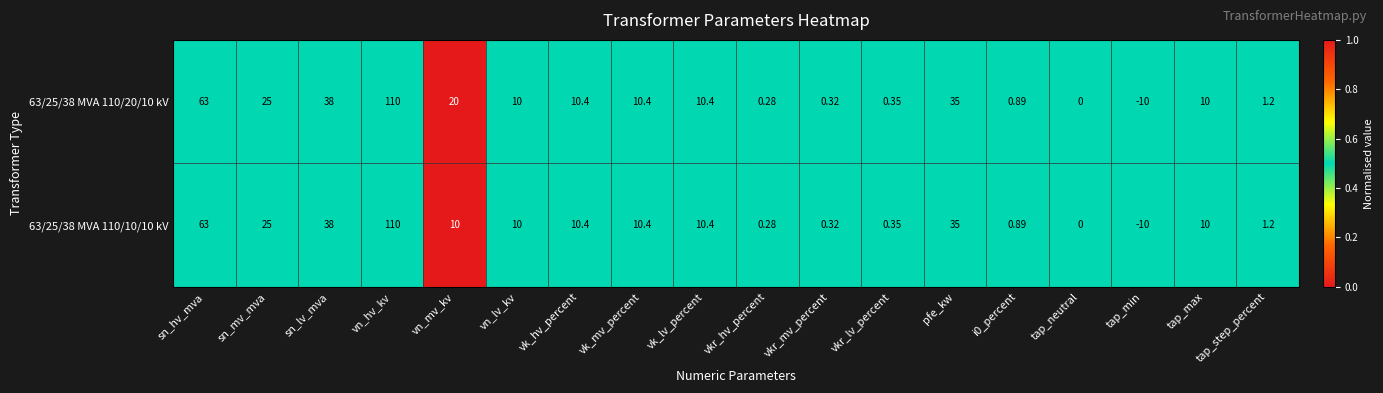

At which category is the sum across all series the highest?

vn_hv_kv